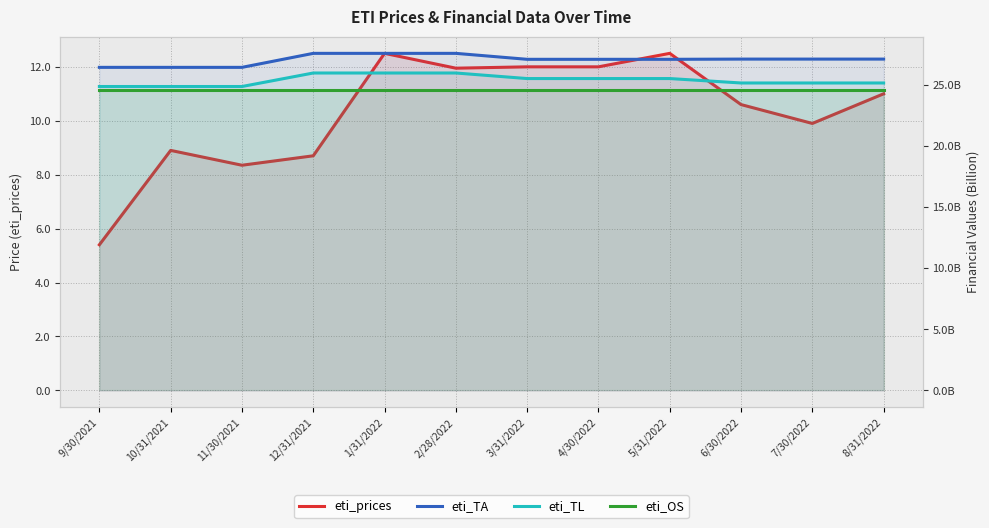

How many lines are shown in the chart?

4